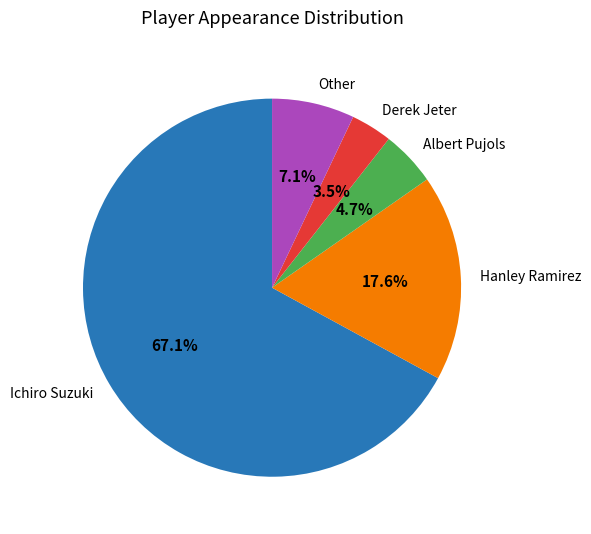

True or false: Albert Pujols accounts for 5% of the total.

True